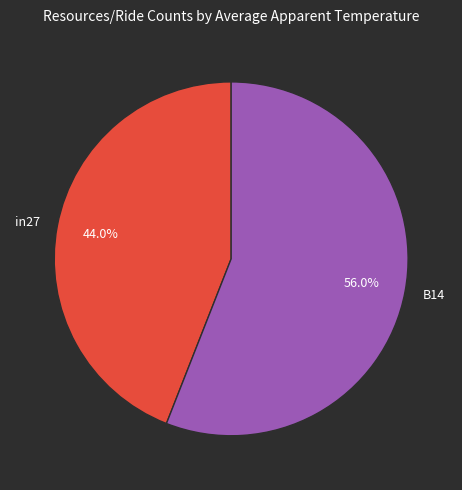

Which category accounts for the majority?

B14